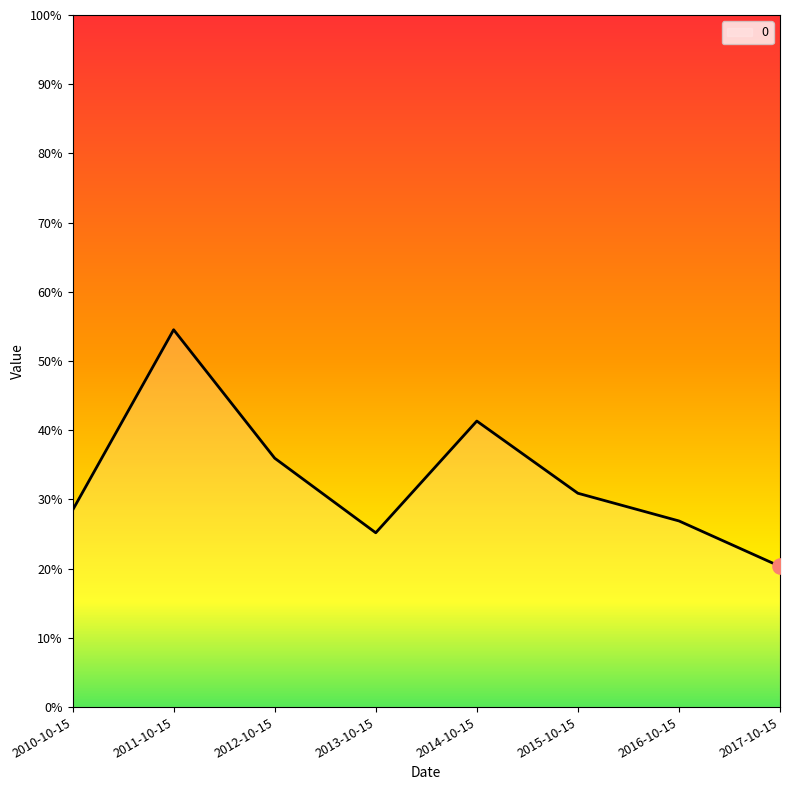

Between 2012-10-15 and 2010-10-15, which is larger?

2012-10-15